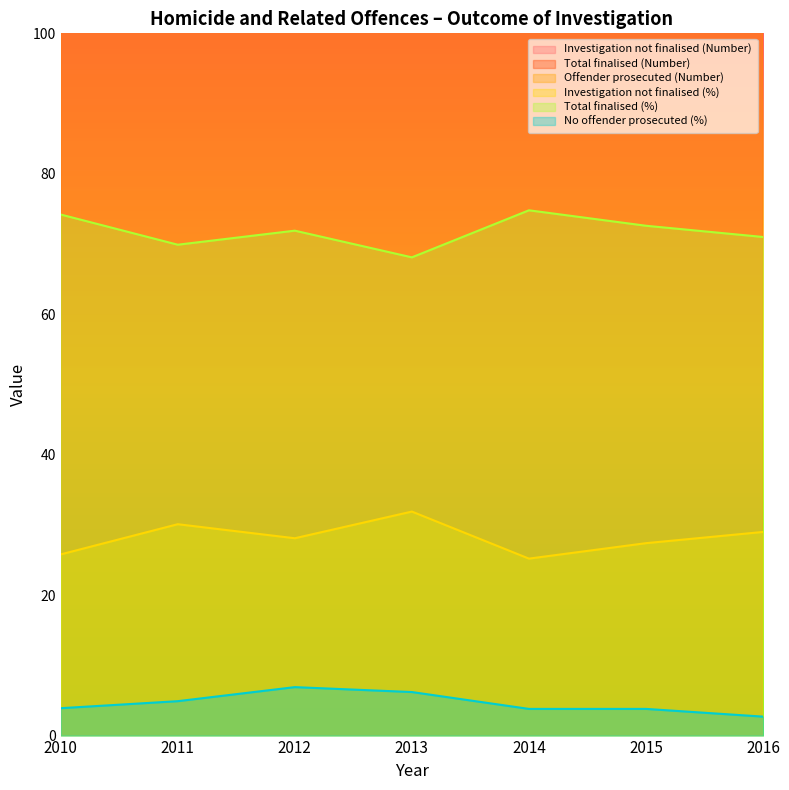

At which label is Investigation not finalised (Number) closest to 123?

2012